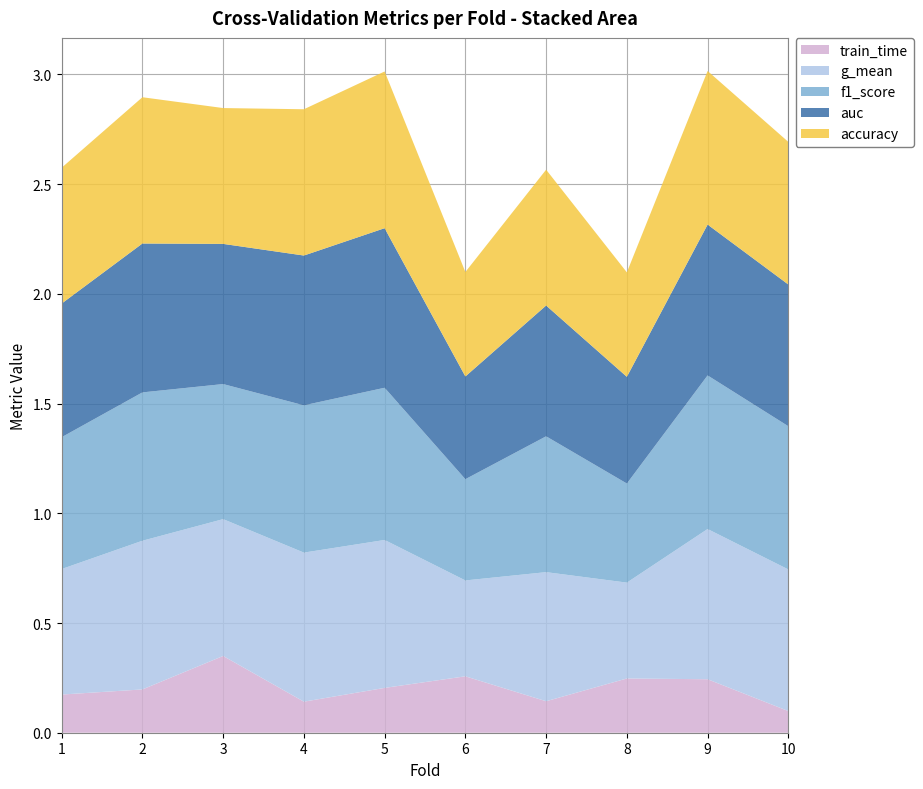

Reading left to right, what are all the values shown in this chart?

accuracy: 1=0.6	2=0.7	3=0.6	4=0.7	5=0.7	6=0.5	7=0.6	8=0.5	9=0.7	10=0.7
auc: 1=0.6	2=0.7	3=0.6	4=0.7	5=0.7	6=0.5	7=0.6	8=0.5	9=0.7	10=0.6
f1_score: 1=0.6	2=0.7	3=0.6	4=0.7	5=0.7	6=0.5	7=0.6	8=0.5	9=0.7	10=0.7
g_mean: 1=0.6	2=0.7	3=0.6	4=0.7	5=0.7	6=0.4	7=0.6	8=0.4	9=0.7	10=0.6
train_time: 1=0.2	2=0.2	3=0.3	4=0.1	5=0.2	6=0.3	7=0.1	8=0.2	9=0.2	10=0.1